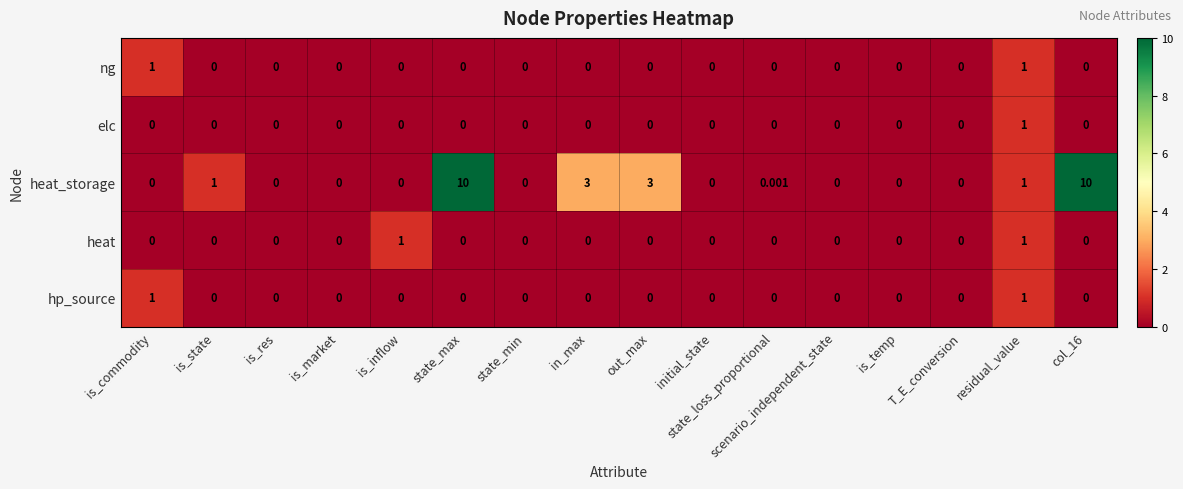

Count the number of categories in the chart.

16